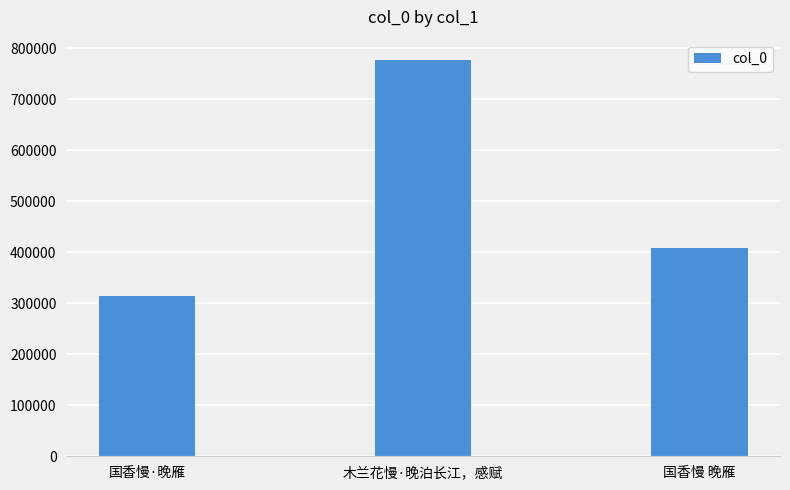

Read the value at 木兰花慢·晚泊长江，感赋, to the nearest 50.

777900